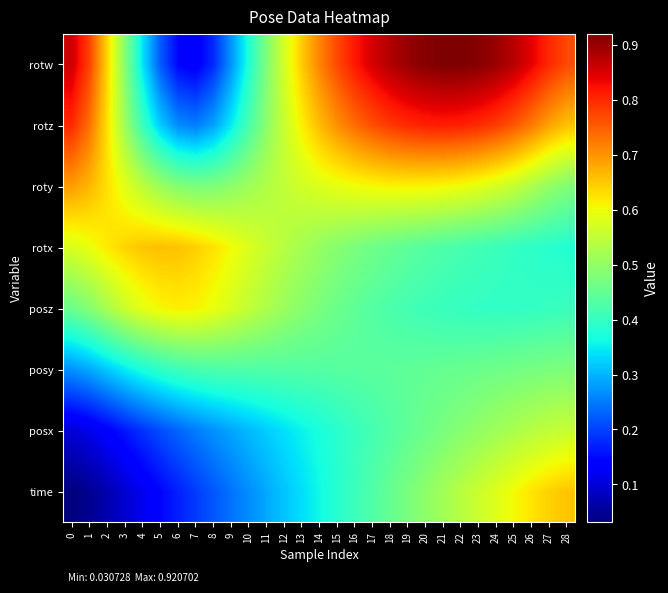

Reading left to right, extract all data points from this chart.

time: 0=0.0	1=0.0	2=0.1	3=0.1	4=0.1	5=0.1	6=0.2	7=0.2	8=0.2	9=0.2	10=0.3	11=0.3	12=0.3	13=0.3	14=0.4	15=0.4	16=0.4	17=0.4	18=0.5	19=0.5	20=0.5	21=0.5	22=0.5	23=0.6	24=0.6	25=0.6	26=0.6	27=0.6	28=0.7
posx: 0=0.1	1=0.1	2=0.1	3=0.2	4=0.2	5=0.2	6=0.2	7=0.3	8=0.3	9=0.3	10=0.3	11=0.3	12=0.3	13=0.4	14=0.4	15=0.4	16=0.4	17=0.4	18=0.4	19=0.4	20=0.5	21=0.5	22=0.5	23=0.5	24=0.5	25=0.5	26=0.5	27=0.5	28=0.6
posy: 0=0.3	1=0.3	2=0.3	3=0.3	4=0.4	5=0.4	6=0.4	7=0.4	8=0.4	9=0.4	10=0.4	11=0.4	12=0.4	13=0.4	14=0.4	15=0.4	16=0.4	17=0.4	18=0.4	19=0.4	20=0.4	21=0.5	22=0.5	23=0.5	24=0.5	25=0.5	26=0.5	27=0.5	28=0.5
posz: 0=0.5	1=0.5	2=0.5	3=0.6	4=0.6	5=0.6	6=0.6	7=0.6	8=0.6	9=0.6	10=0.6	11=0.5	12=0.5	13=0.5	14=0.5	15=0.5	16=0.4	17=0.4	18=0.4	19=0.4	20=0.4	21=0.4	22=0.4	23=0.4	24=0.4	25=0.4	26=0.4	27=0.4	28=0.4
rotx: 0=0.6	1=0.6	2=0.6	3=0.6	4=0.7	5=0.7	6=0.7	7=0.6	8=0.6	9=0.6	10=0.6	11=0.6	12=0.5	13=0.5	14=0.5	15=0.5	16=0.5	17=0.5	18=0.5	19=0.4	20=0.4	21=0.4	22=0.4	23=0.4	24=0.4	25=0.4	26=0.4	27=0.4	28=0.4
roty: 0=0.7	1=0.7	2=0.6	3=0.6	4=0.5	5=0.5	6=0.5	7=0.5	8=0.5	9=0.5	10=0.5	11=0.5	12=0.6	13=0.6	14=0.6	15=0.6	16=0.6	17=0.6	18=0.6	19=0.6	20=0.6	21=0.6	22=0.6	23=0.6	24=0.6	25=0.6	26=0.5	27=0.5	28=0.5
rotz: 0=0.8	1=0.7	2=0.6	3=0.5	4=0.4	5=0.3	6=0.3	7=0.3	8=0.3	9=0.3	10=0.4	11=0.5	12=0.6	13=0.6	14=0.7	15=0.7	16=0.7	17=0.8	18=0.8	19=0.8	20=0.8	21=0.8	22=0.8	23=0.8	24=0.8	25=0.8	26=0.7	27=0.7	28=0.7
rotw: 0=0.9	1=0.8	2=0.6	3=0.5	4=0.3	5=0.2	6=0.1	7=0.1	8=0.2	9=0.3	10=0.4	11=0.5	12=0.6	13=0.6	14=0.7	15=0.8	16=0.8	17=0.9	18=0.9	19=0.9	20=0.9	21=0.9	22=0.9	23=0.9	24=0.9	25=0.9	26=0.8	27=0.8	28=0.8